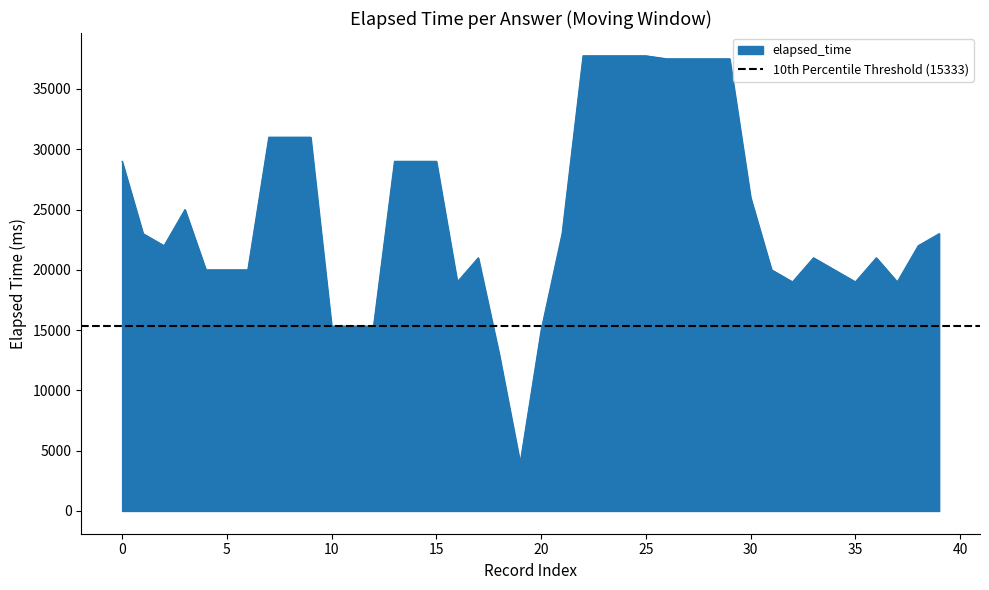

Reading right to left, what are all the values shown in this chart?

23000	22000	19000	21000	19000	20000	21000	19000	20000	26000	37500	37500	37500	37500	37750	37750	37750	37750	23000	15000	4000	13000	21000	19000	29000	29000	29000	15333	15333	15333	31000	31000	31000	20000	20000	20000	25000	22000	23000	29000